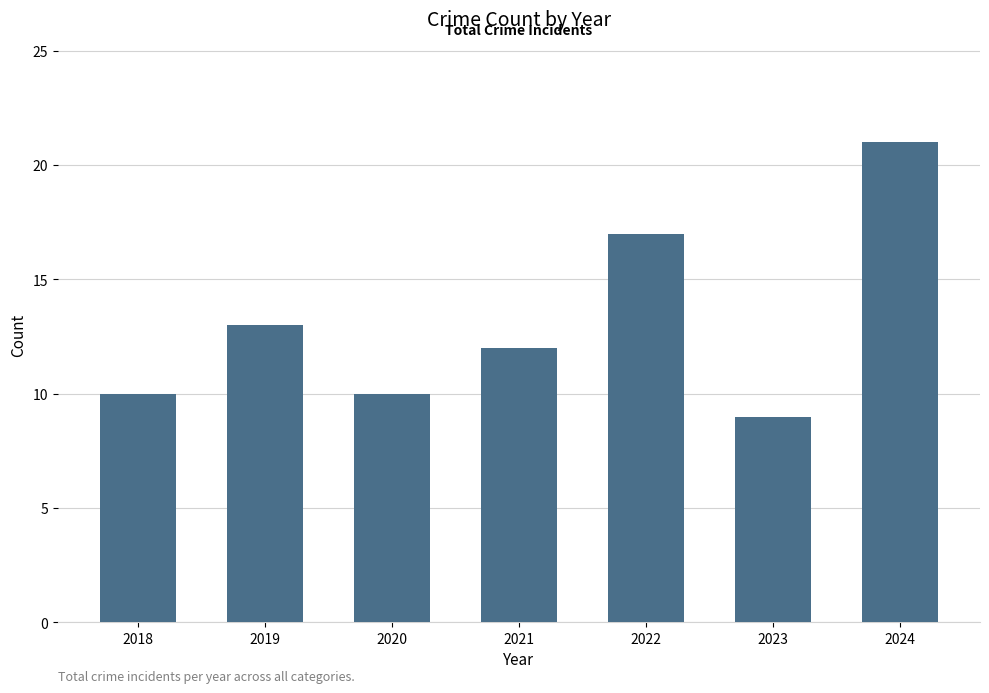

What is the average value?

13